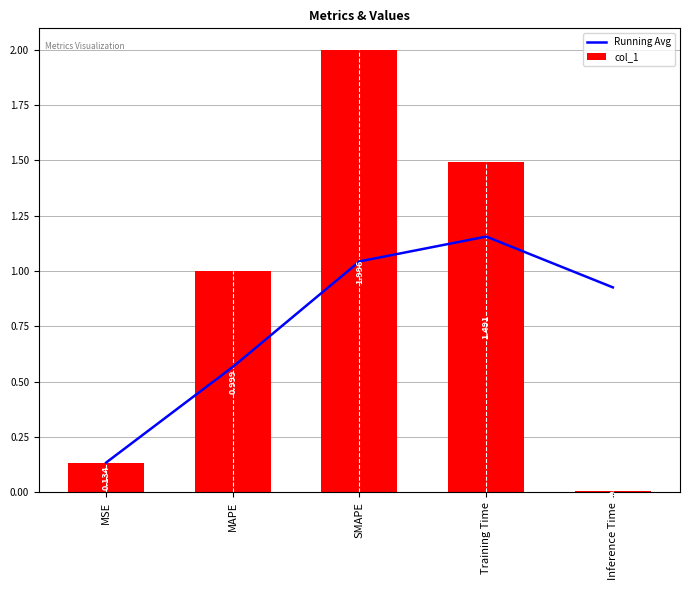

What is the total value across all series at SMAPE?

3.0